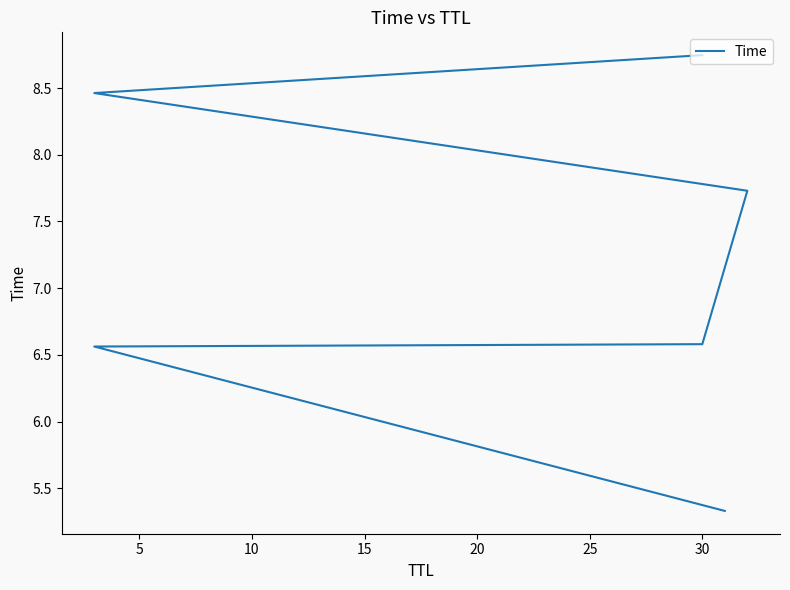

What is the average value?

7.2